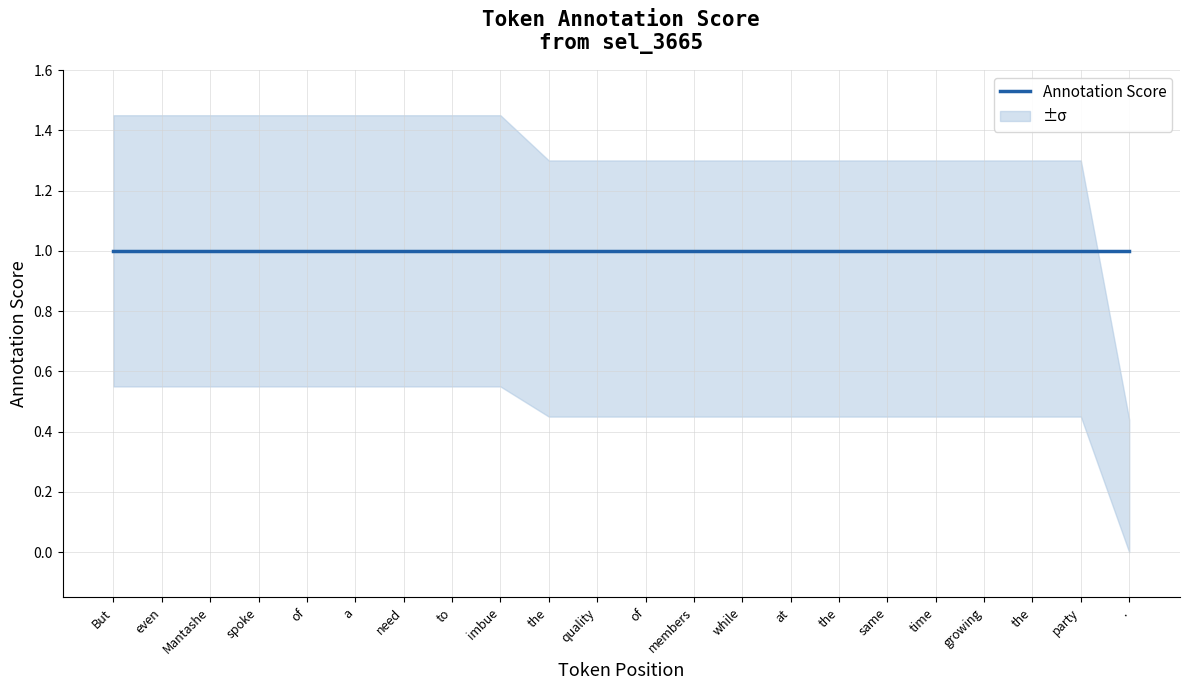

What is the difference between the maximum and minimum values in the token_position series?

21.0